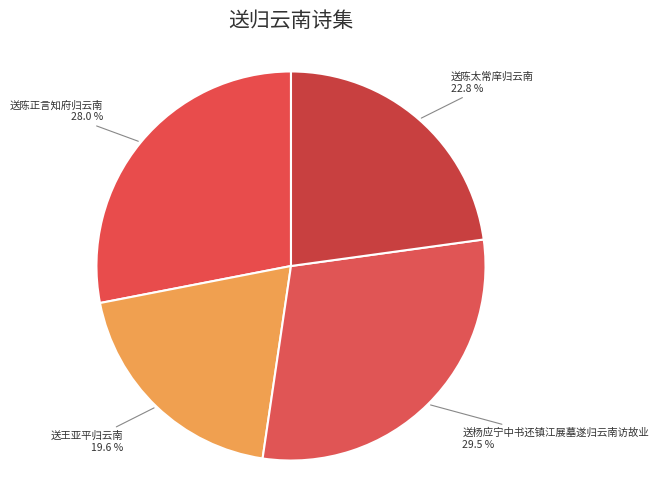

Is there any slice that represents more than half of the pie?

No